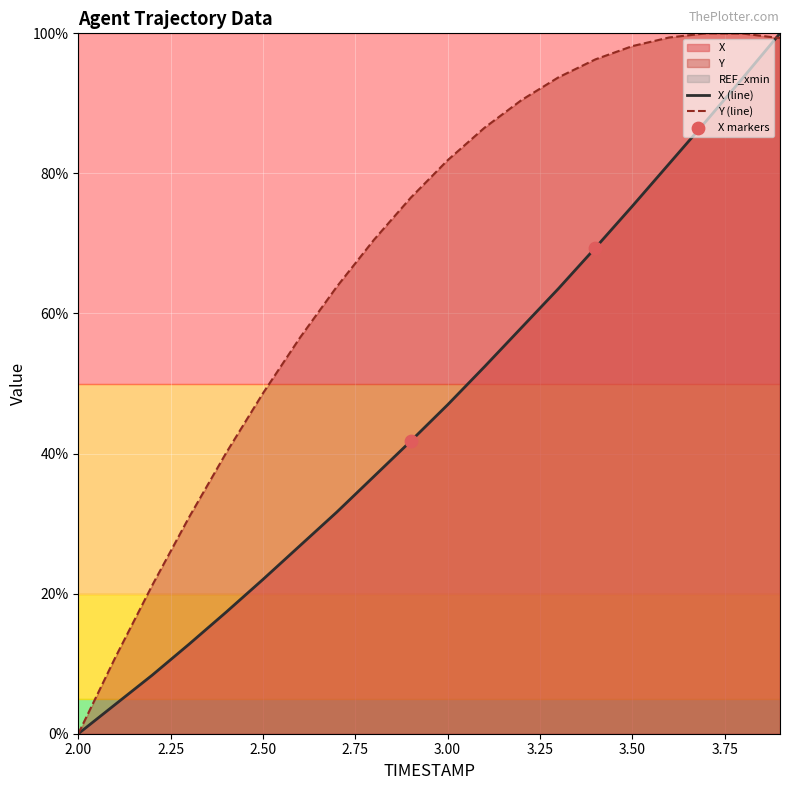

Which series reaches the maximum Y coordinate?

X